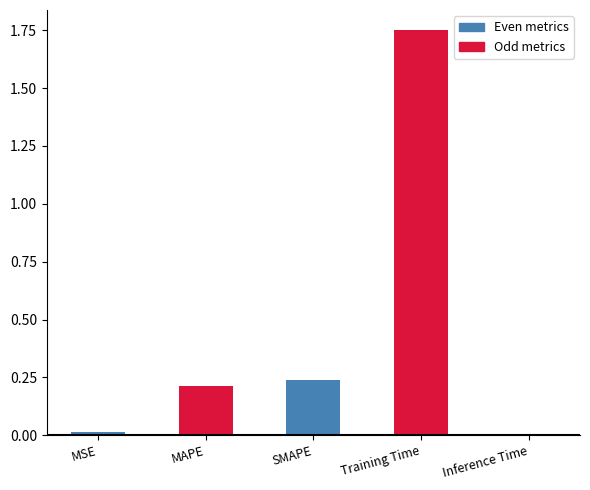

What is the average value?

0.4